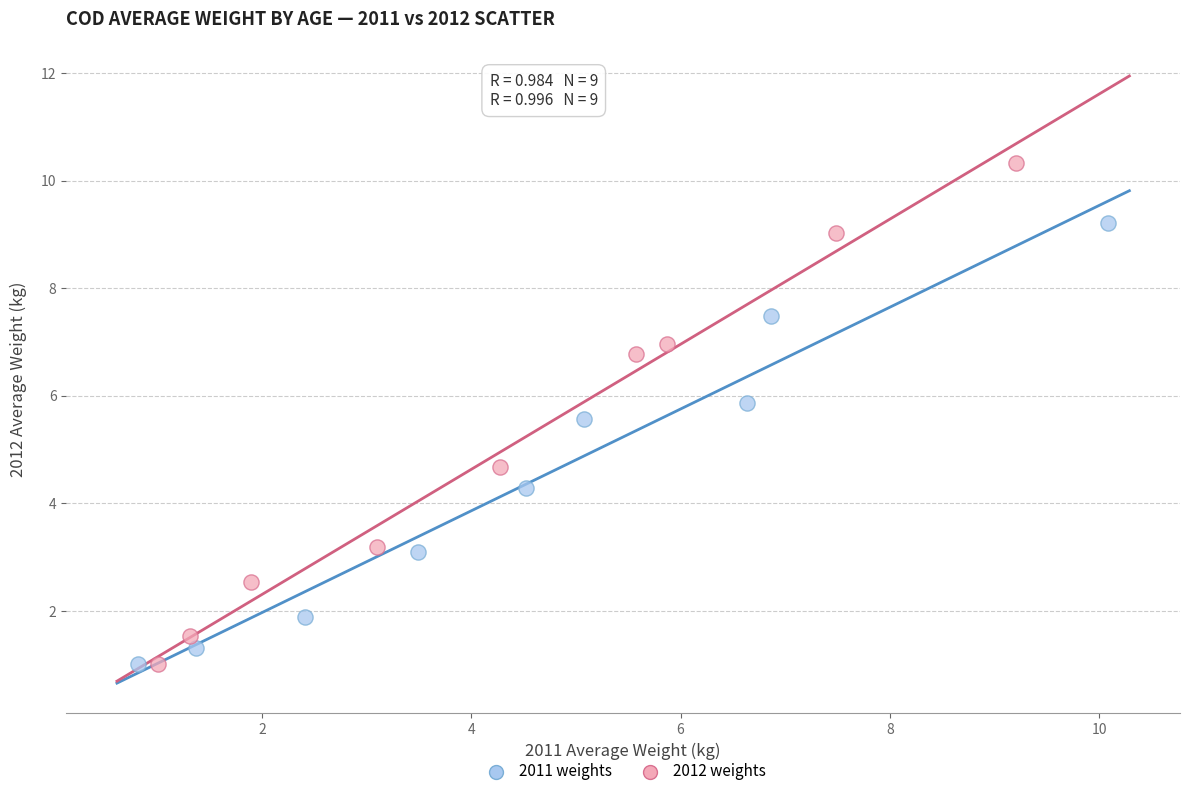

Which series has the largest Y range (max minus min)?

2012 weights